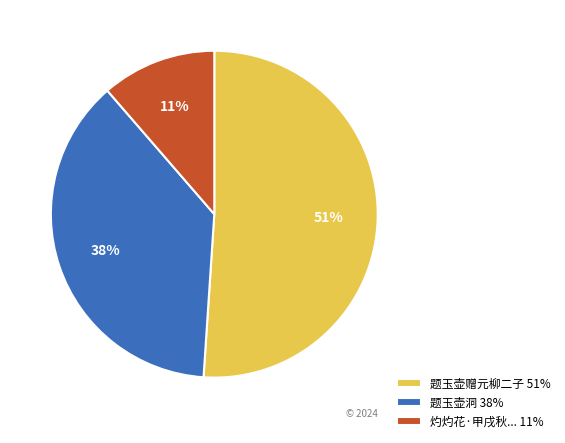

Count the number of slices in the pie.

3